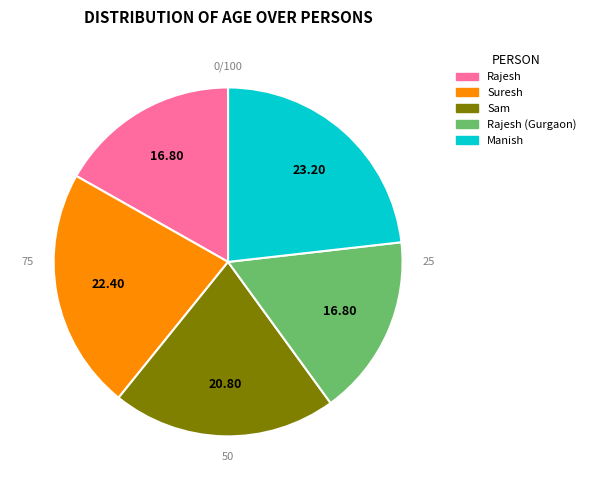

How many slices are in this pie chart?

5